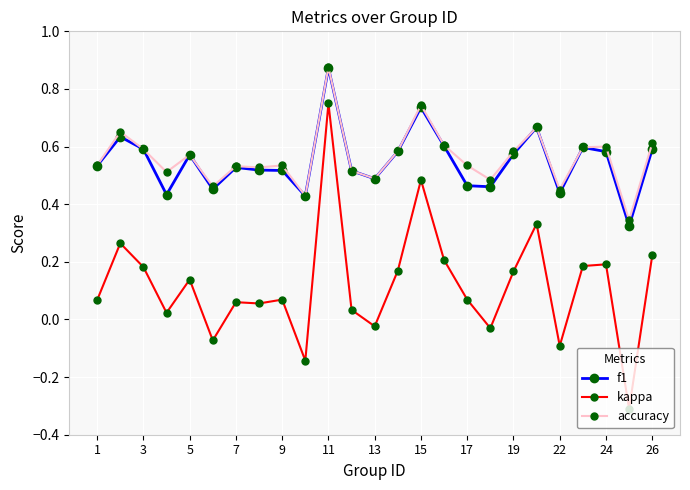

Which series has the widest spread of values?

kappa